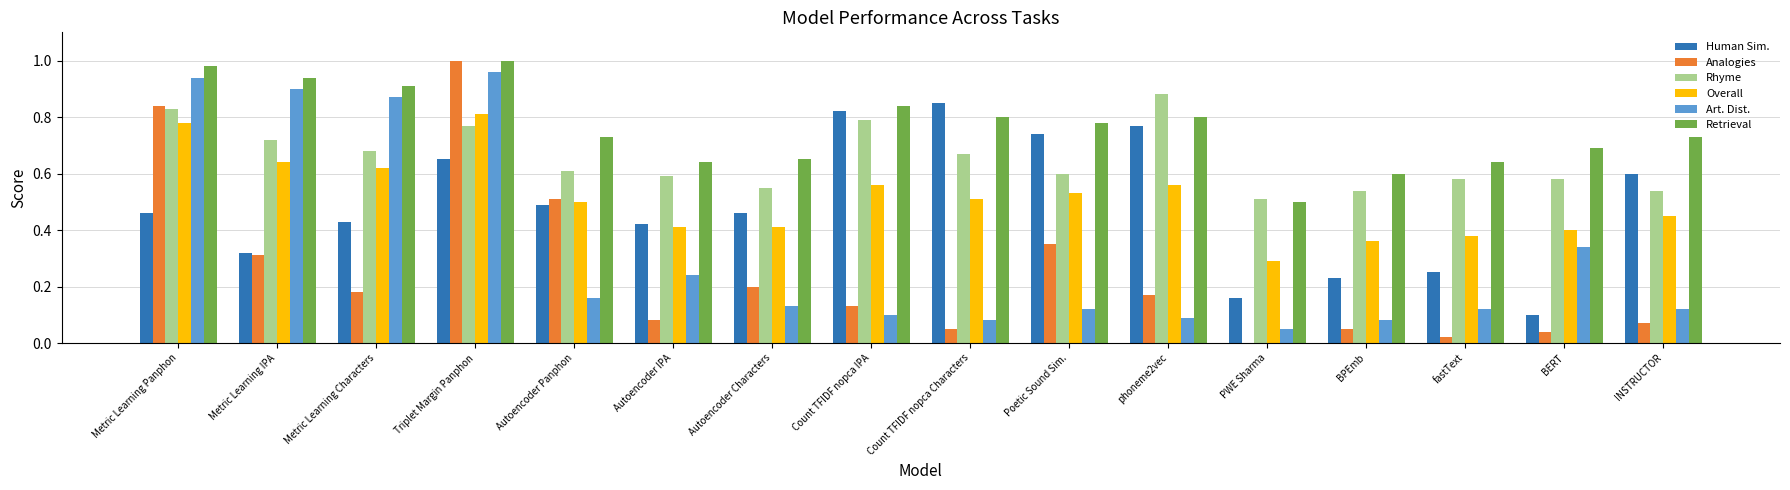

At which category is the sum across all series the highest?

Triplet Margin Panphon